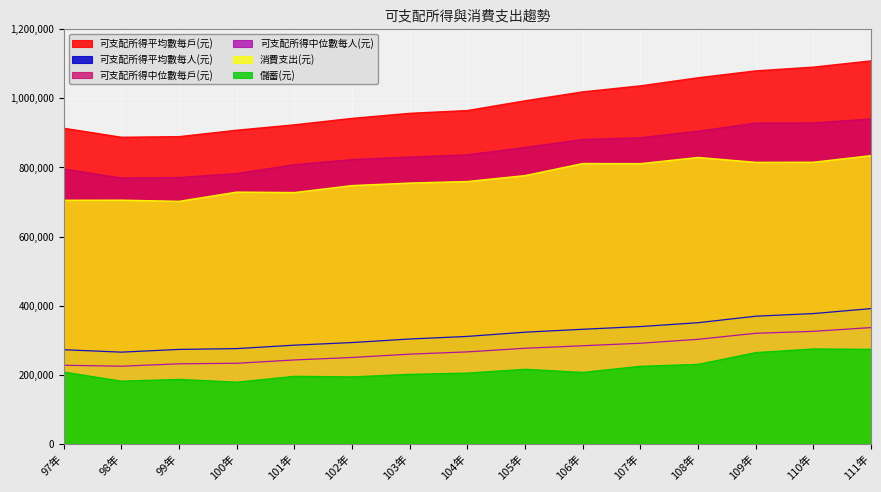

Where is the first local minimum for 消費支出(元)?

99年